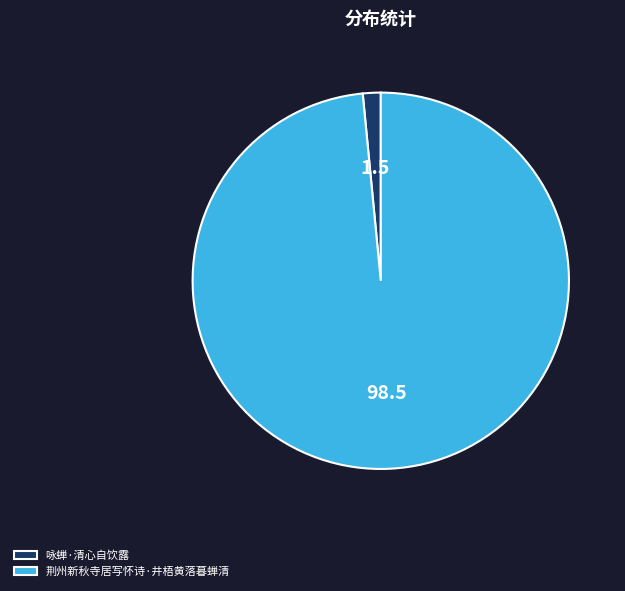

Combined, do 荆州新秋寺居写怀诗·井梧黄落暮蝉清 and 咏蝉·清心自饮露 account for over 50%?

Yes